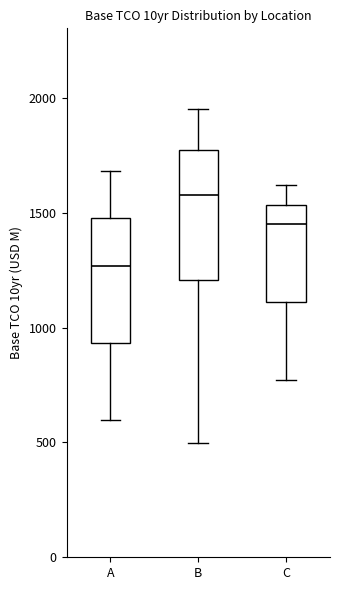

Reading left to right, read every box against the y-axis: the position of its median line, the range the box covers, and the ends of its whiskers. The values are not printed on the chart, so give them approximately, as read against the axis.

A: median 1250, box 950 to 1500, whiskers 600 to 1700
B: median 1600, box 1200 to 1750, whiskers 500 to 1950
C: median 1450, box 1100 to 1550, whiskers 750 to 1600